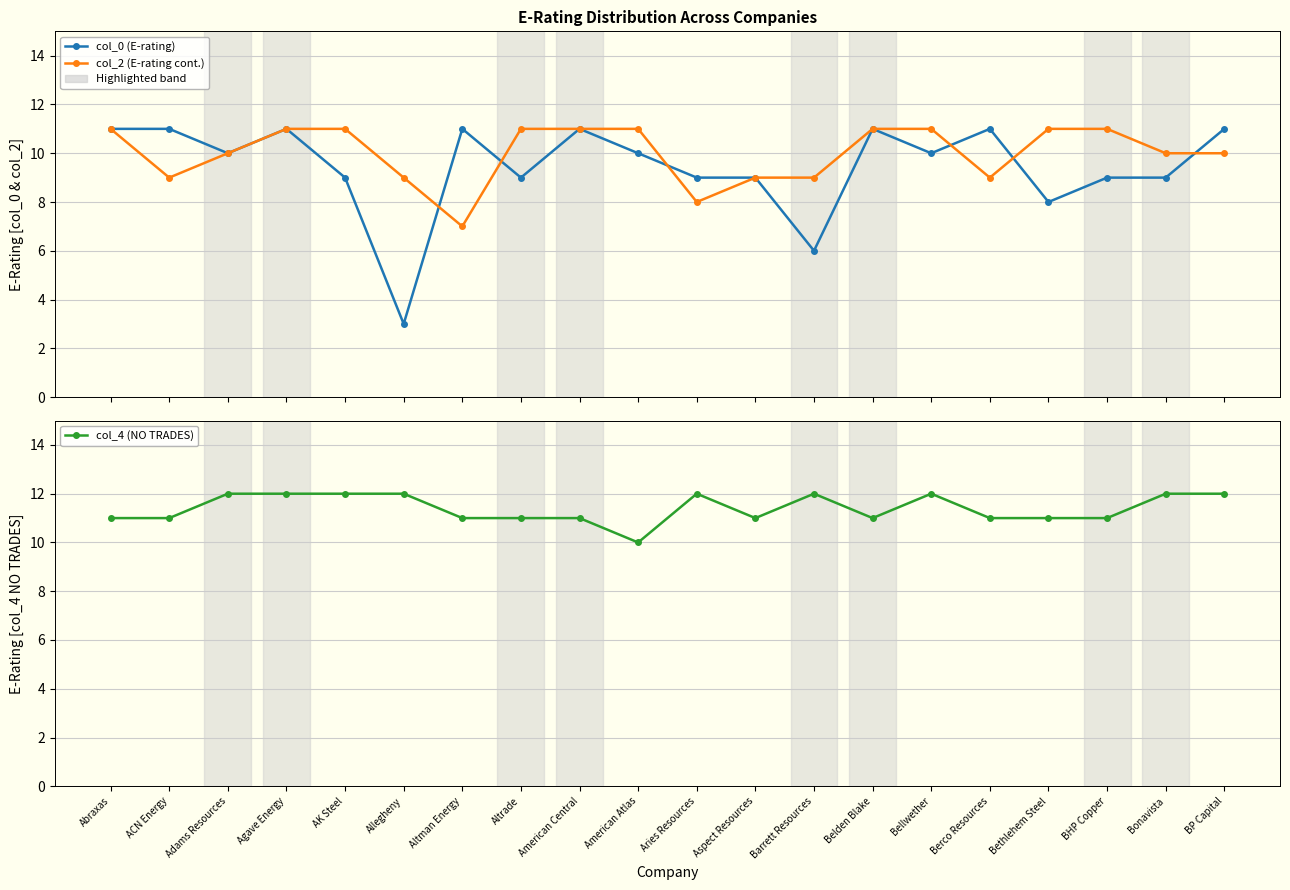

What is the maximum value for col_2 (E-rating cont.)?

11